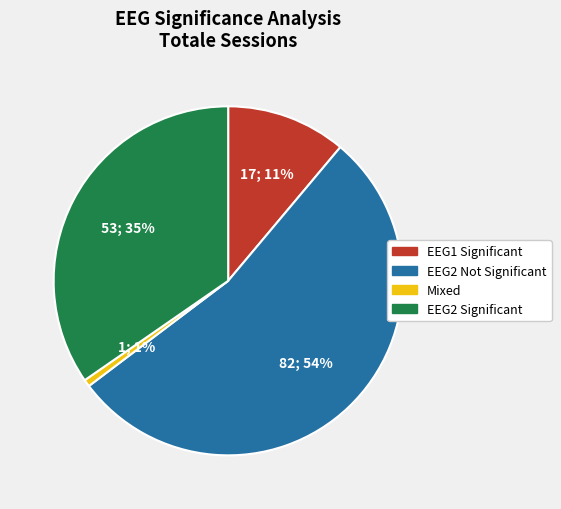

To the nearest percent, what percentage of the pie is Mixed?

1%